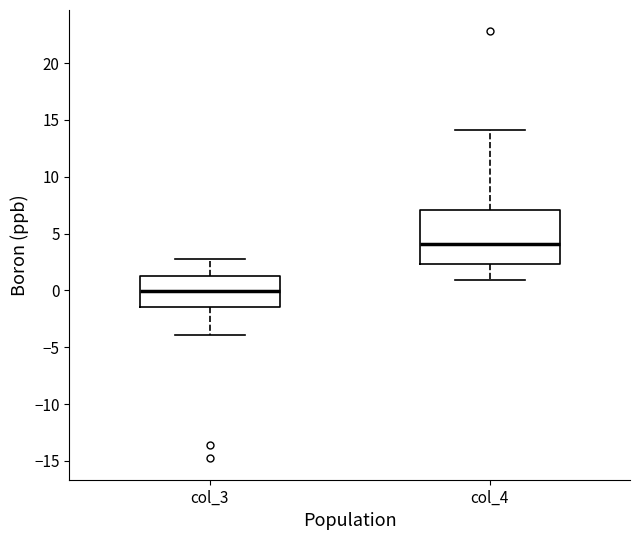

Reading left to right, read every box against the y-axis: the position of its median line, the range the box covers, and the ends of its whiskers. The values are not printed on the chart, so give them approximately, as read against the axis.

col_3: median 0.0, box -1.5 to 1.5, whiskers -4.0 to 3.0
col_4: median 4.0, box 2.5 to 7.0, whiskers 1.0 to 14.0